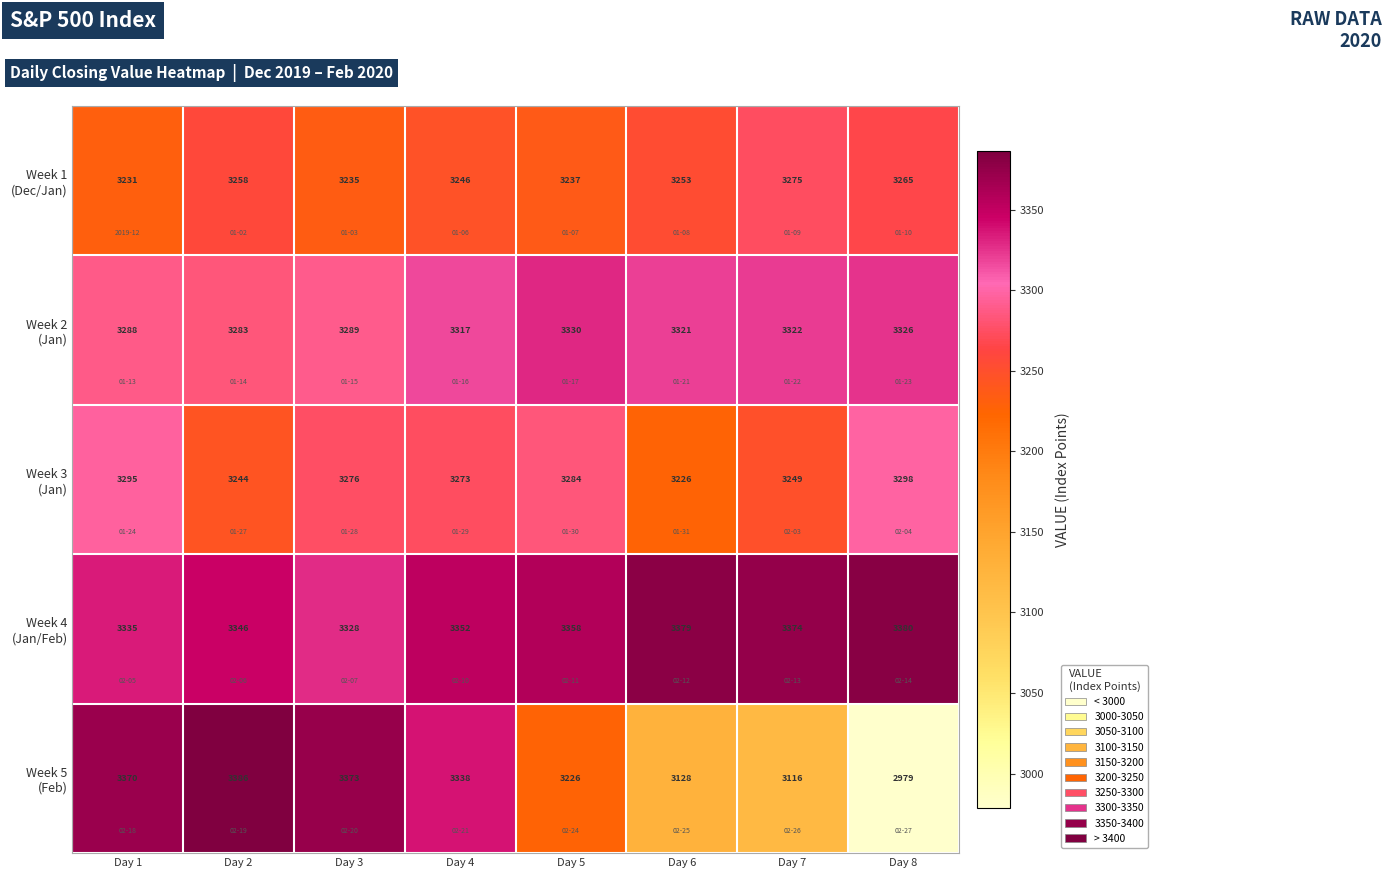

Count the number of categories in the chart.

8